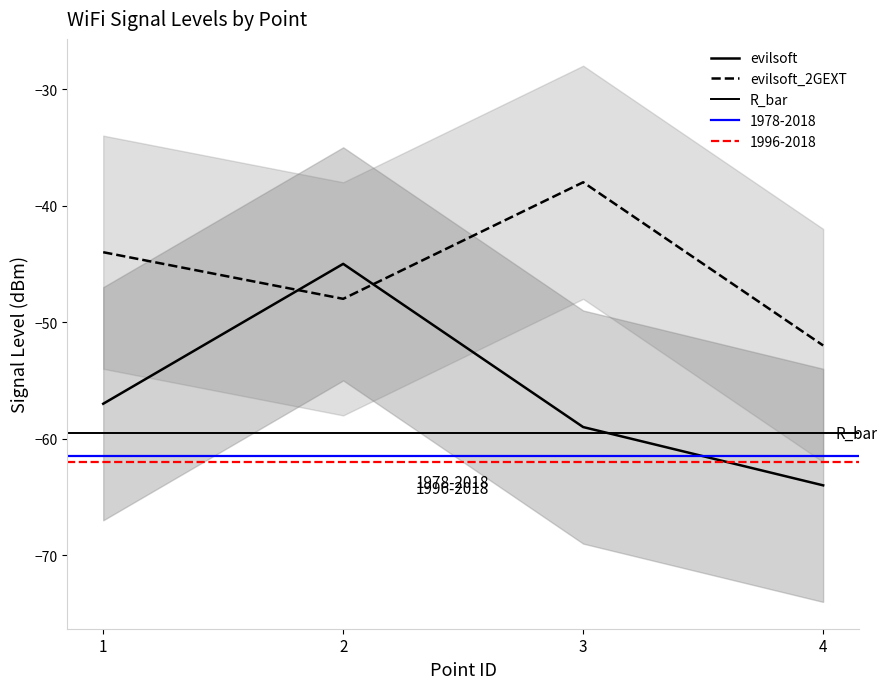

Count the evilsoft values in the range -59 to -45.

3